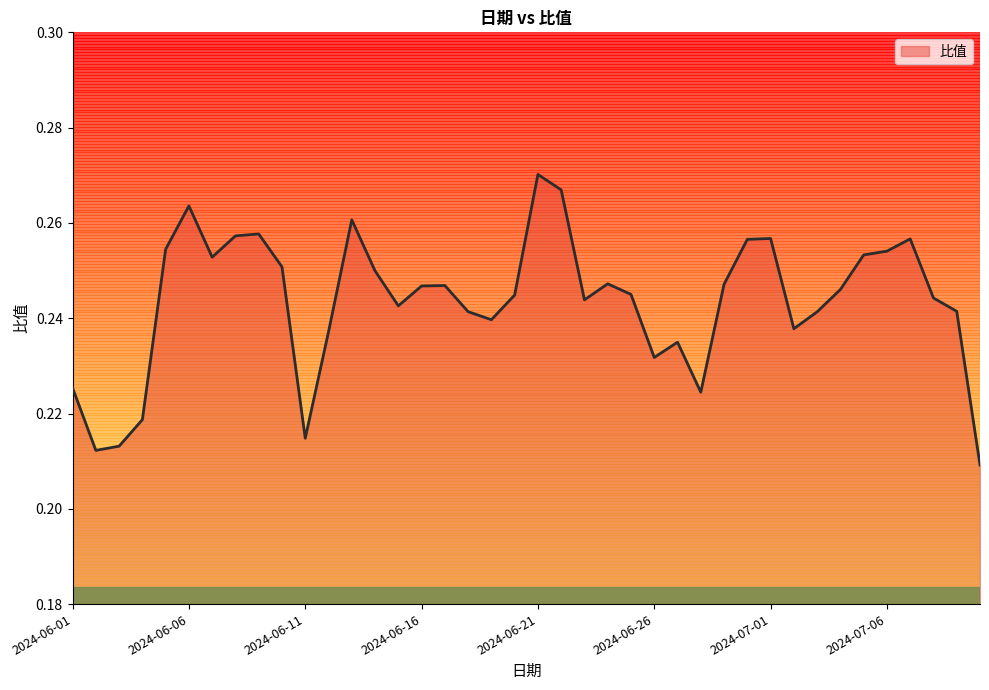

Count the values in the range 0 to 1.

40